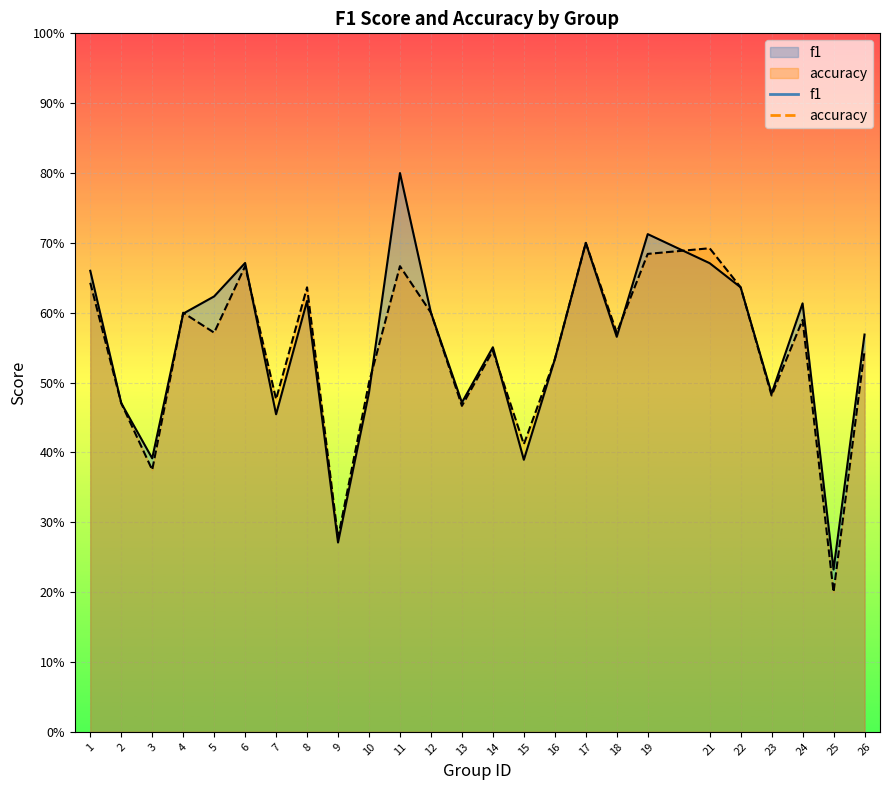

At which category does accuracy reach its first local peak?

4